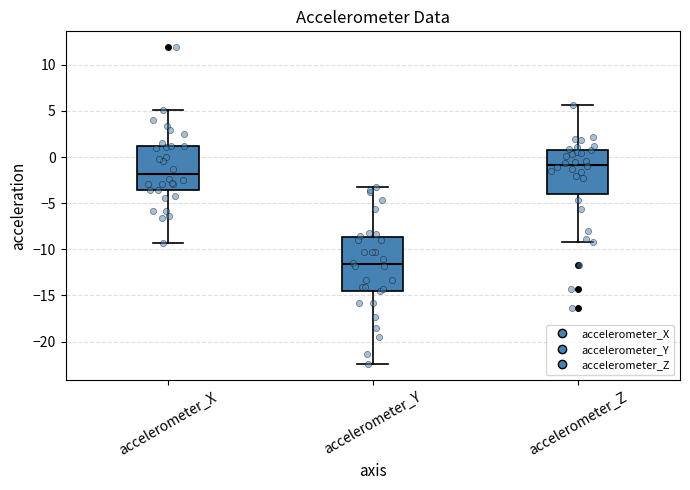

Which box has the highest median line?

accelerometer_Z